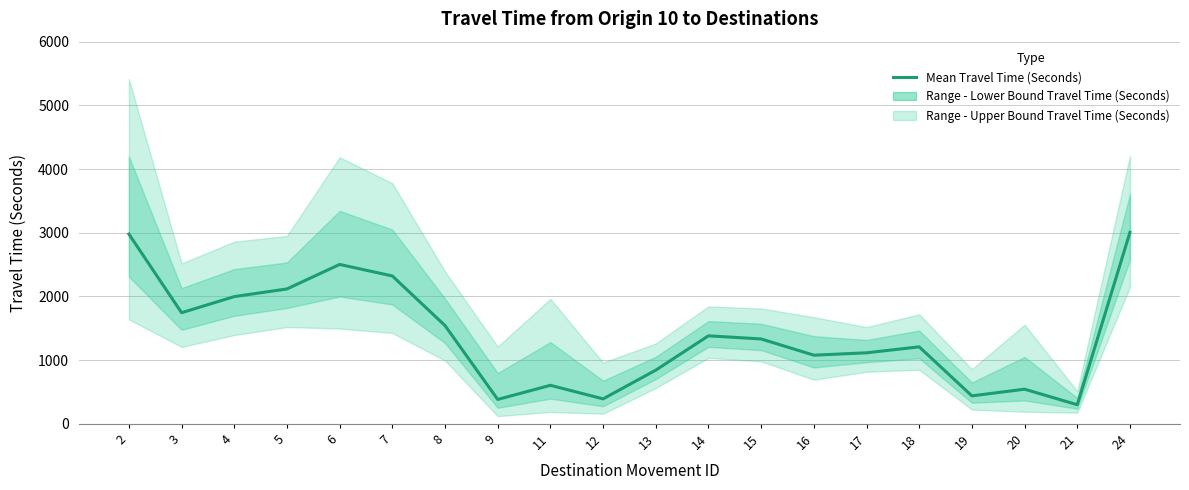

What is the minimum value shown in the chart?

299